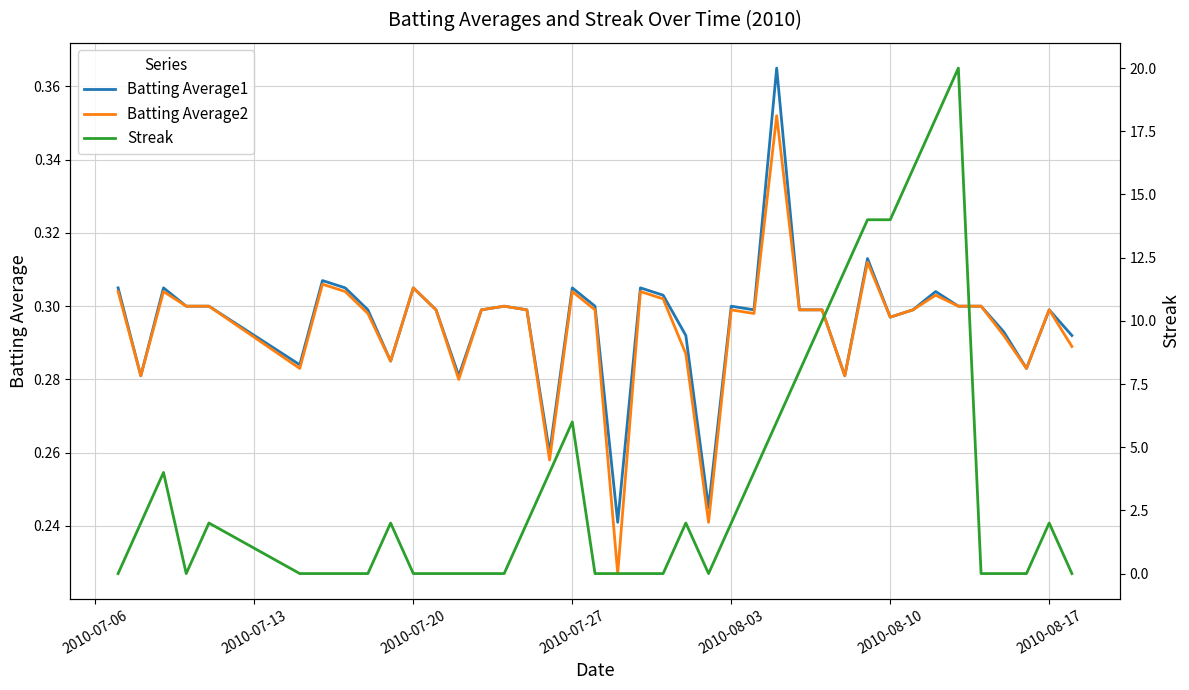

Which series has the largest range (max minus min)?

Streak